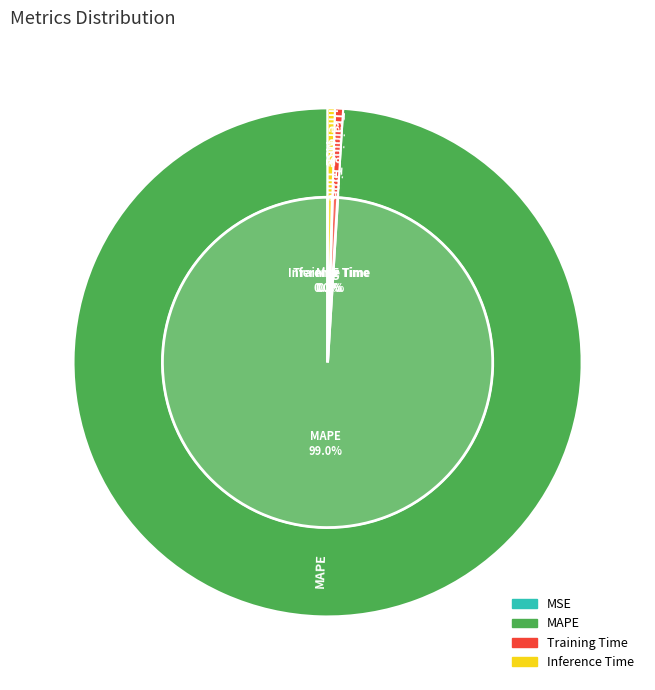

Rank the categories by value from highest to lowest.

MAPE, Training Time, Inference Time, MSE